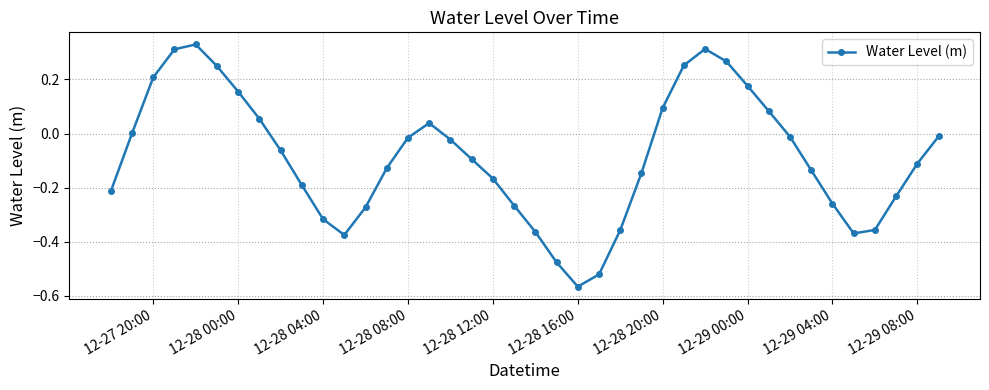

How many points are higher than both their immediate neighbors (excluding endpoints)?

3